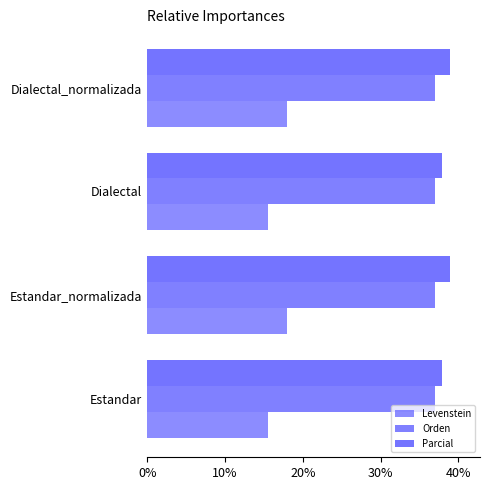

What is the average value of the Levenstein series?

16.8